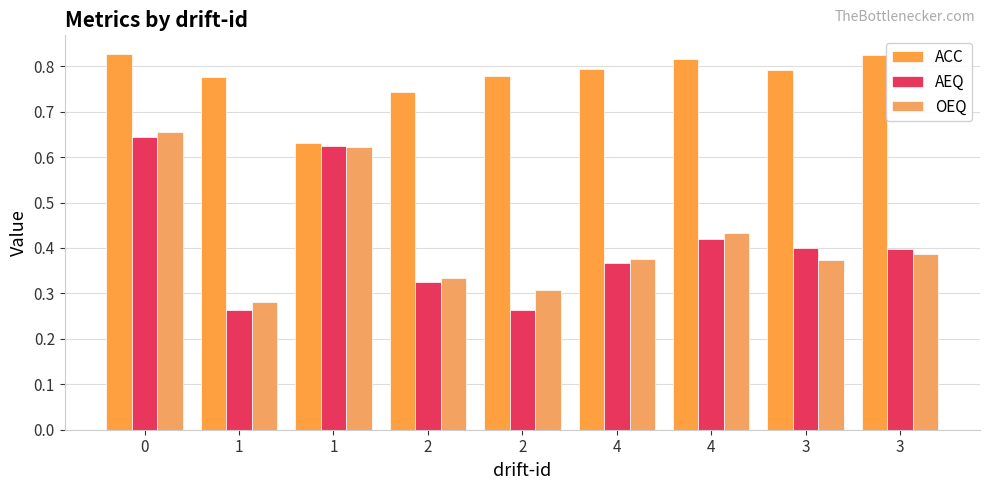

Reading right to left, list all the values displayed in this chart.

ACC: 0.8	0.8	0.8	0.8	0.8	0.7	0.6	0.8	0.8
AEQ: 0.4	0.4	0.4	0.4	0.3	0.3	0.6	0.3	0.6
OEQ: 0.4	0.4	0.4	0.4	0.3	0.3	0.6	0.3	0.7